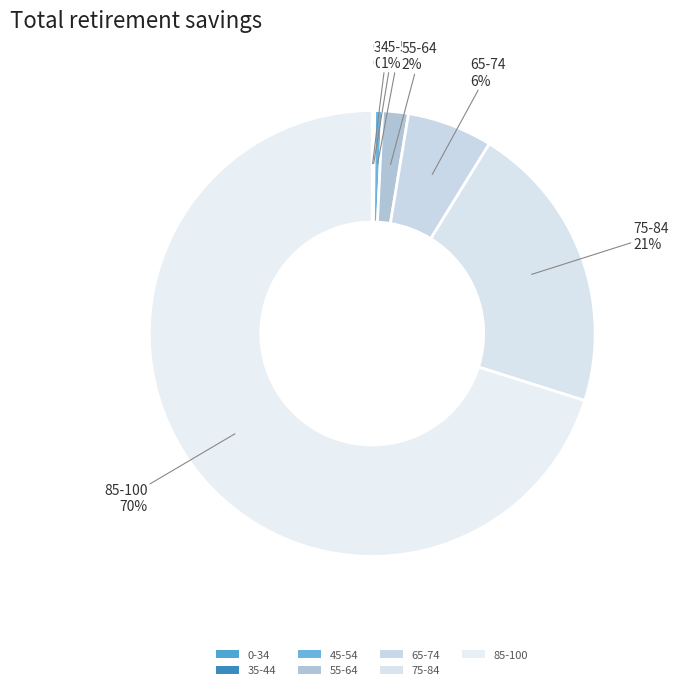

To the nearest percent, what is the difference between the largest and smallest slice percentages?

70%